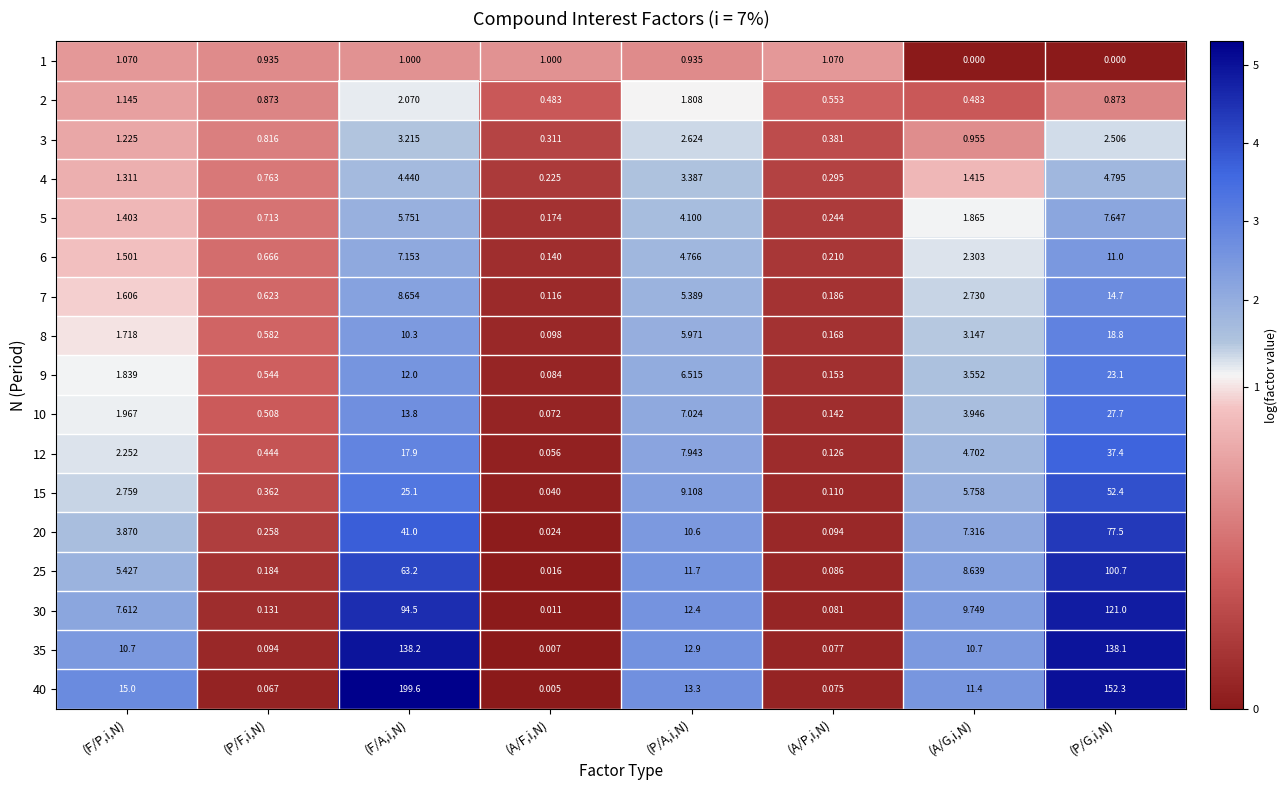

At which label does 40 first exceed 13?

(F/P,i,N)